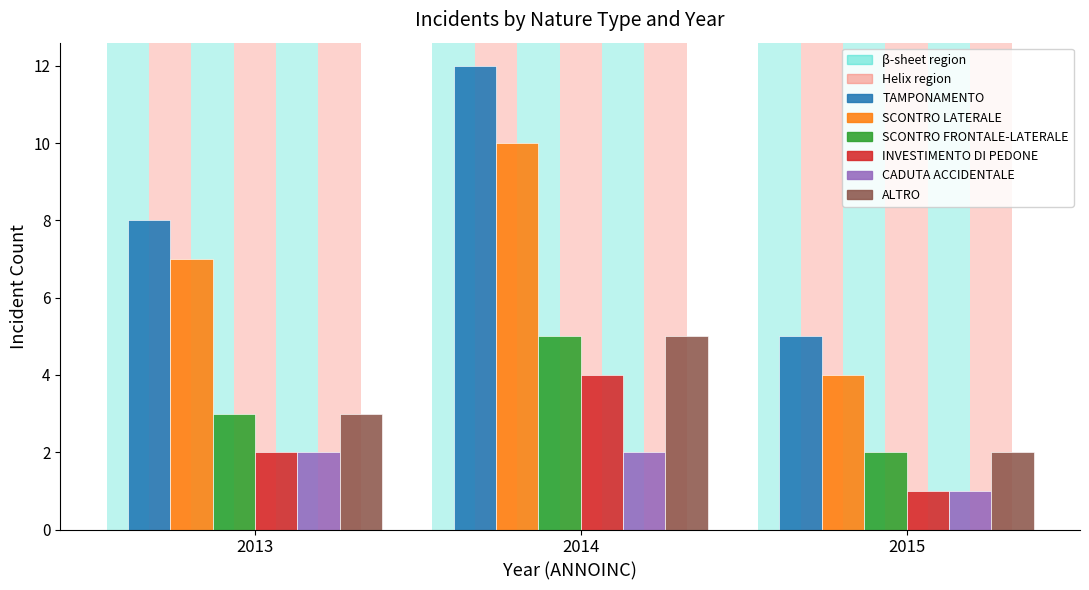

Reading right to left, transcribe all the data shown in this chart.

TAMPONAMENTO: 2015=5	2014=12	2013=8
SCONTRO LATERALE: 2015=4	2014=10	2013=7
SCONTRO FRONTALE-LATERALE: 2015=2	2014=5	2013=3
INVESTIMENTO DI PEDONE: 2015=1	2014=4	2013=2
CADUTA ACCIDENTALE: 2015=1	2014=2	2013=2
ALTRO: 2015=2	2014=5	2013=3